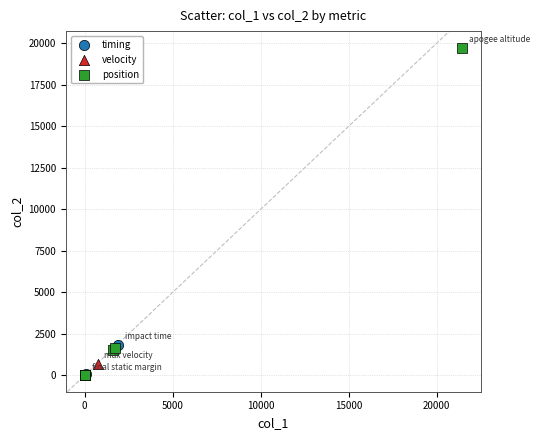

Which series has the widest spread of Y values?

position